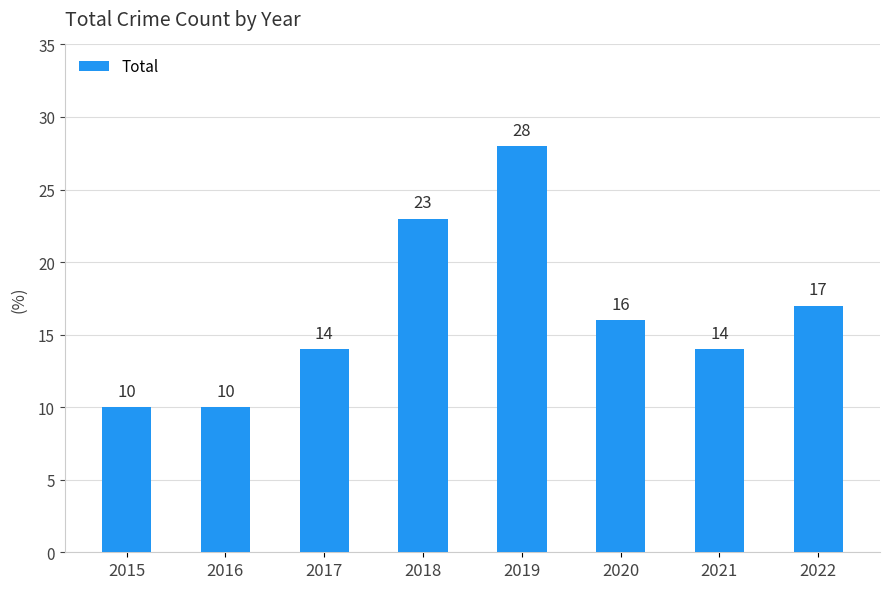

Are the bars horizontal?

No